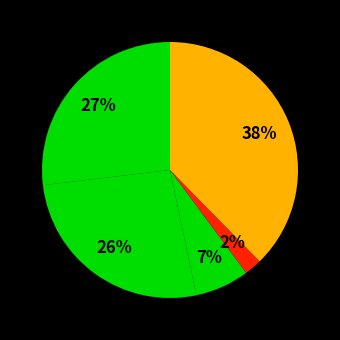

Rank the categories by value from highest to lowest.

Robbery, Aggravated Assault, Aggravated Battery, Criminal Sexual Assault, Homicide